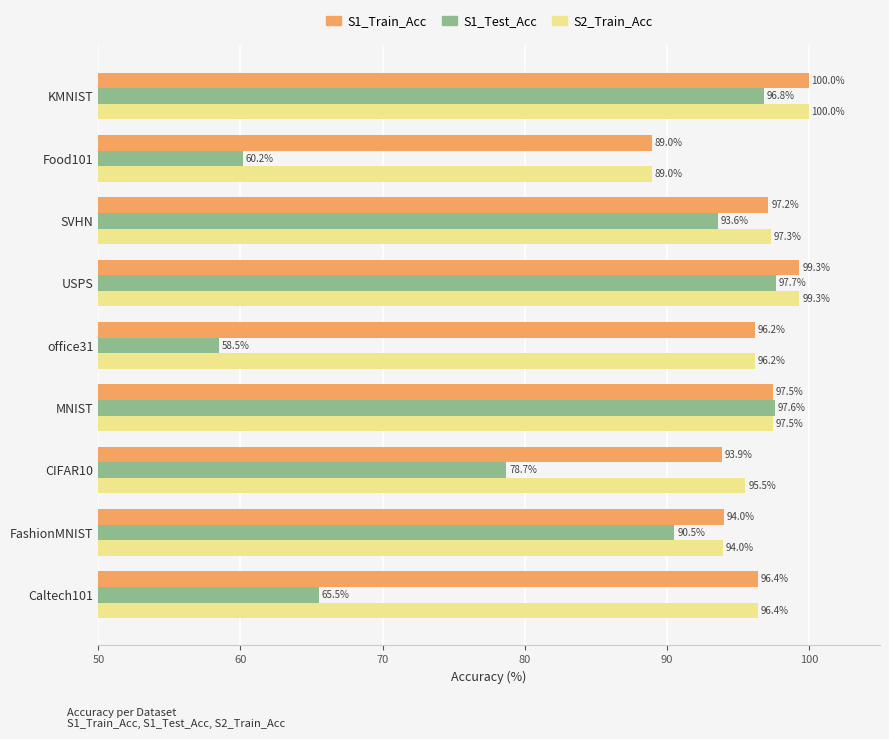

At which label does S2_Train_Acc reach its peak?

KMNIST